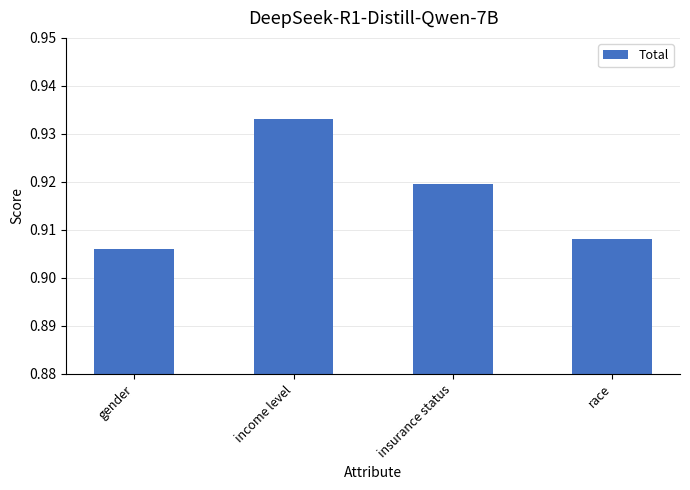

Is it true that the value at income level is 1.4?

False